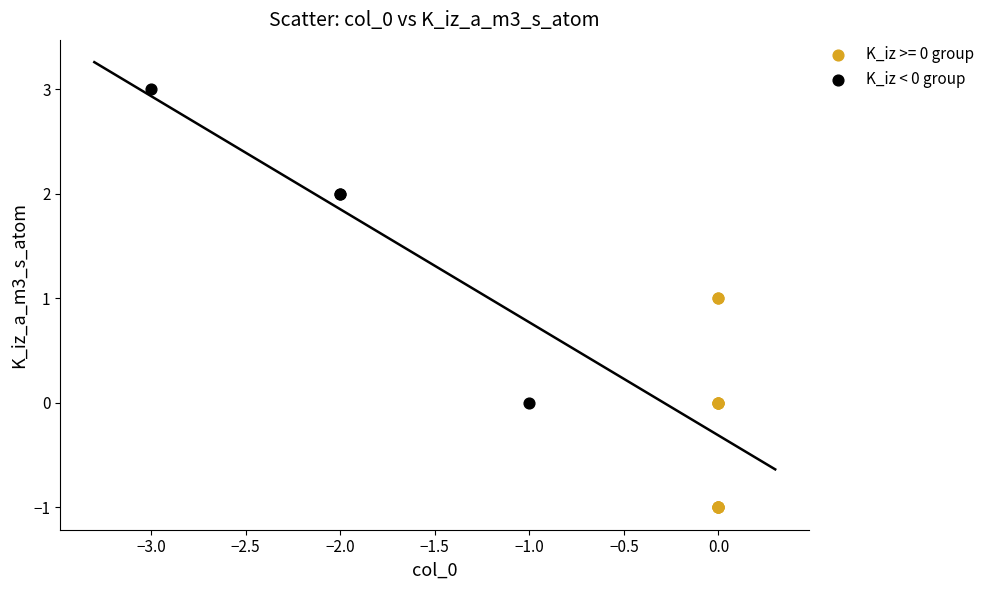

Which series contains the lowest Y value?

K_iz >= 0 group